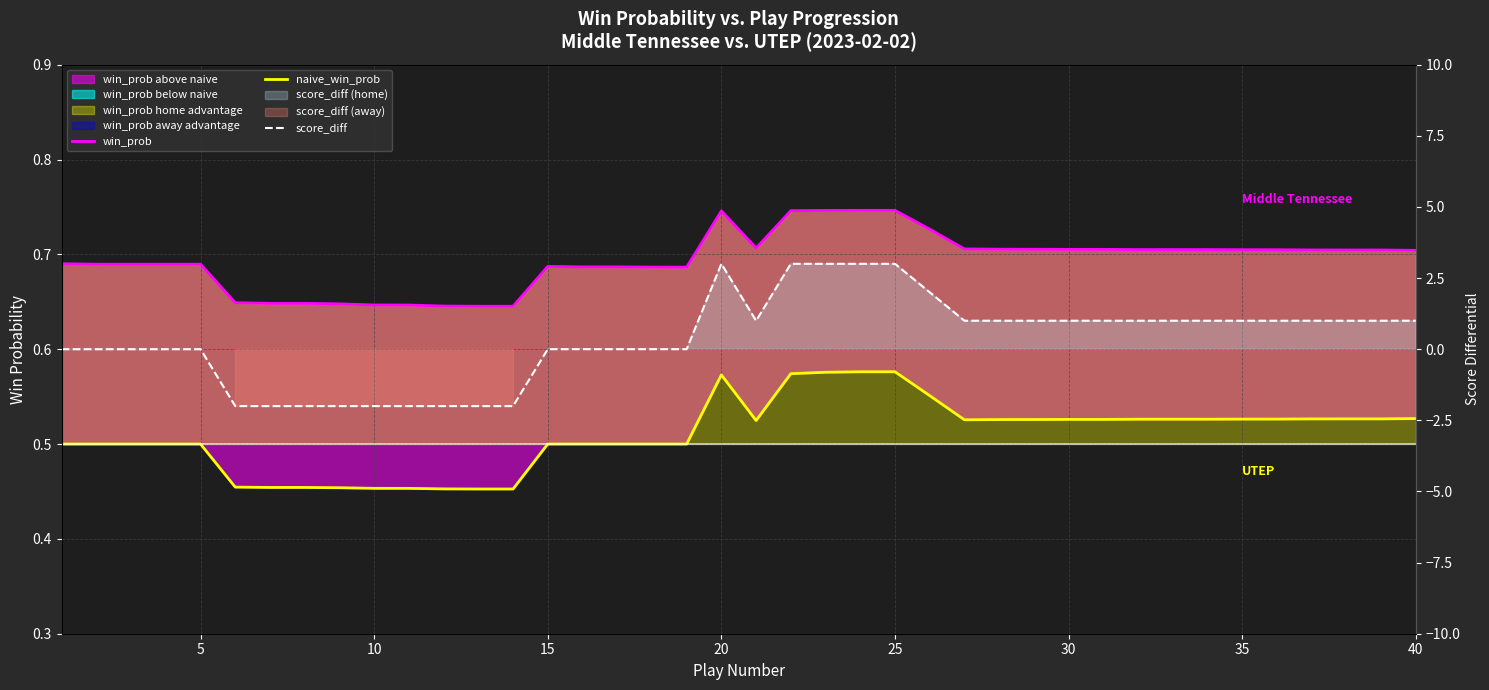

What is the lowest value of the score_diff series?

-2.0